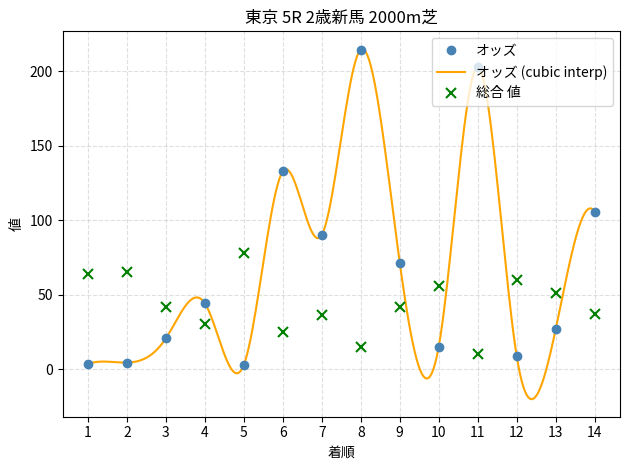

Is the value of 総合 値 at 2 greater than the value of オッズ at 4?

Yes